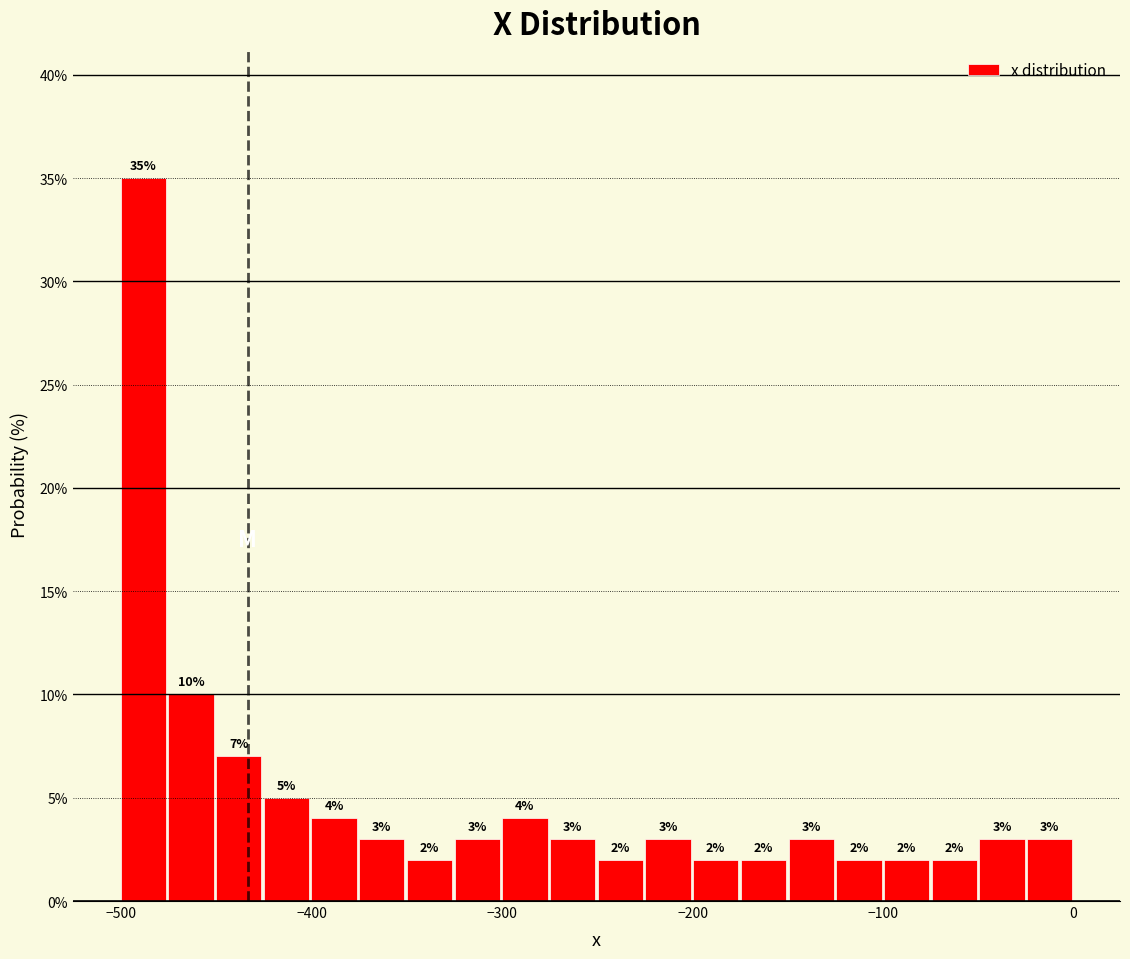

Around what value on the x-axis is the tallest bar? Give the approximate position of its centre, as read against the axis.

-490